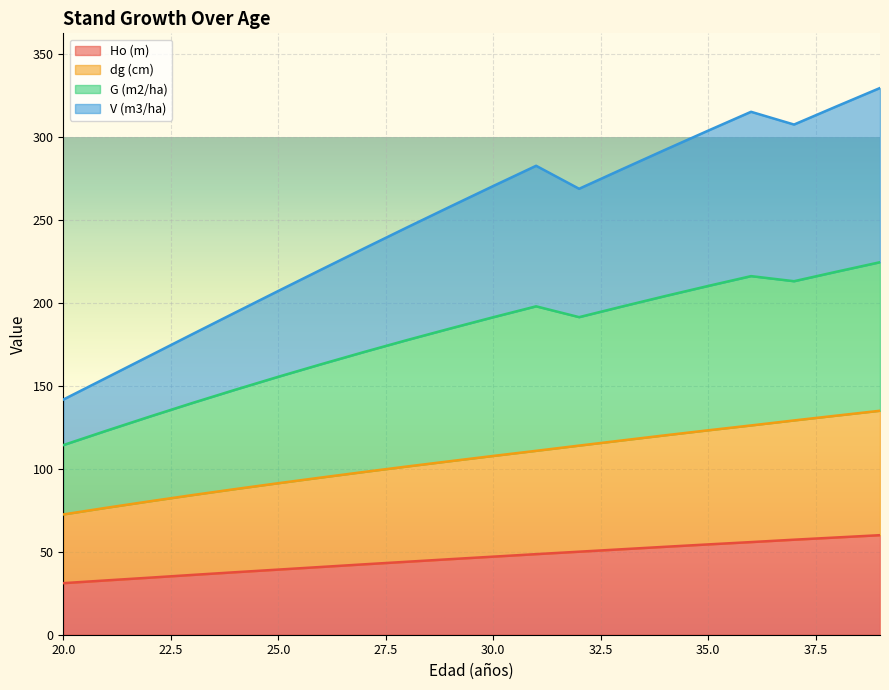

Where is the first local maximum for V (m3/ha)?

31